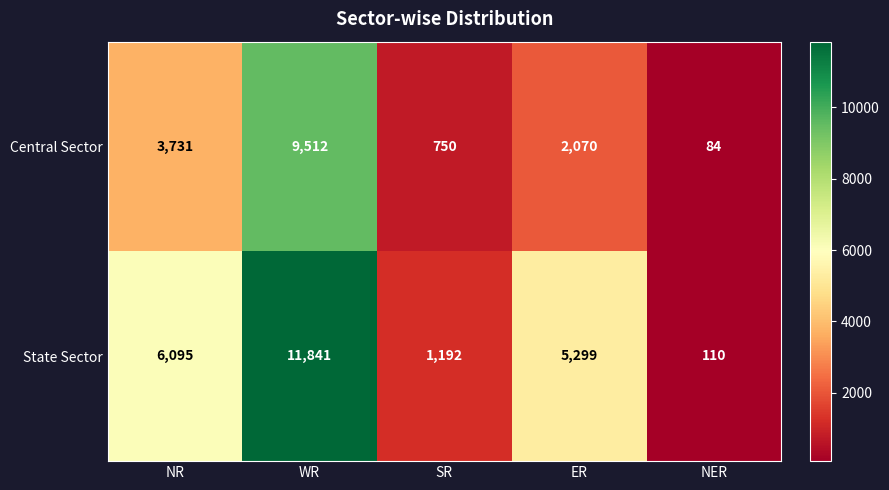

What is the sum of all State Sector values?

24537